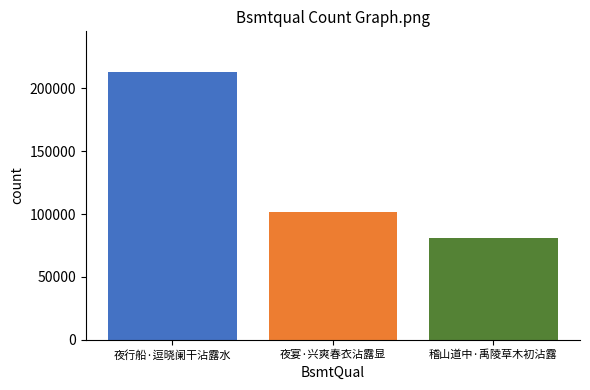

Are the bars horizontal?

No